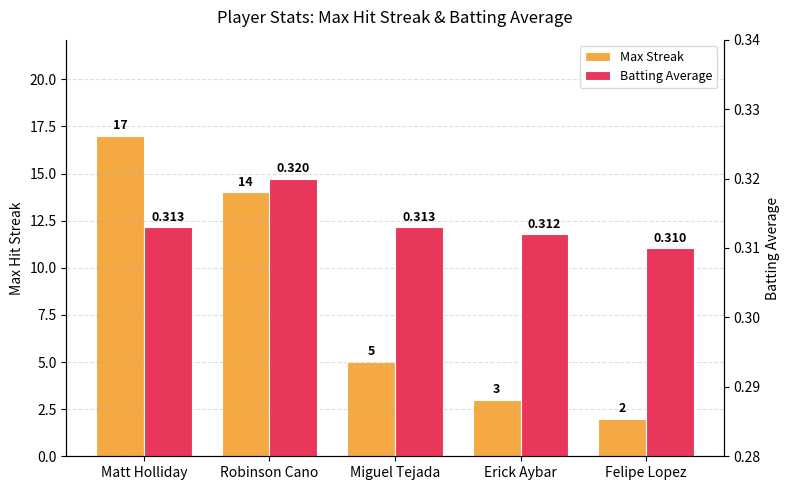

The Batting Average series shows 0.3 at Erick Aybar. True or false?

True